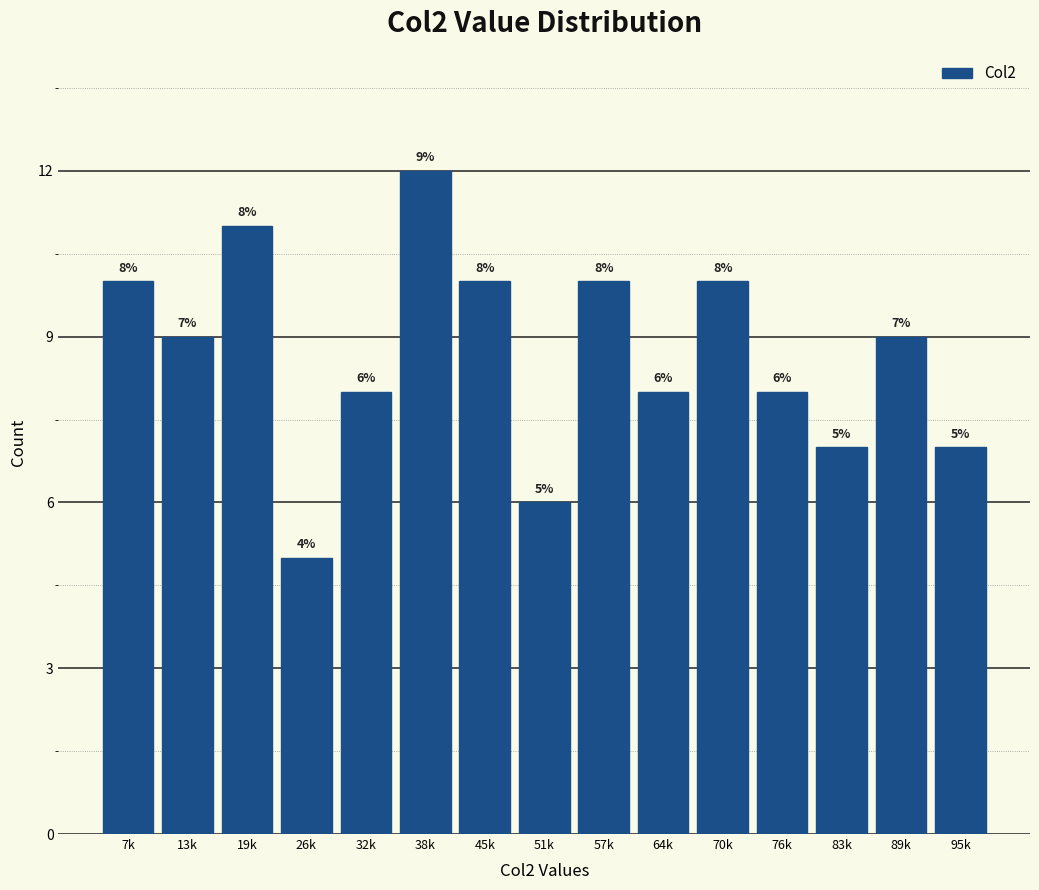

Reading left to right, list all the values displayed in this chart.

7k=10	13k=9	19k=11	26k=5	32k=8	38k=12	45k=10	51k=6	57k=10	64k=8	70k=10	76k=8	83k=7	89k=9	95k=7